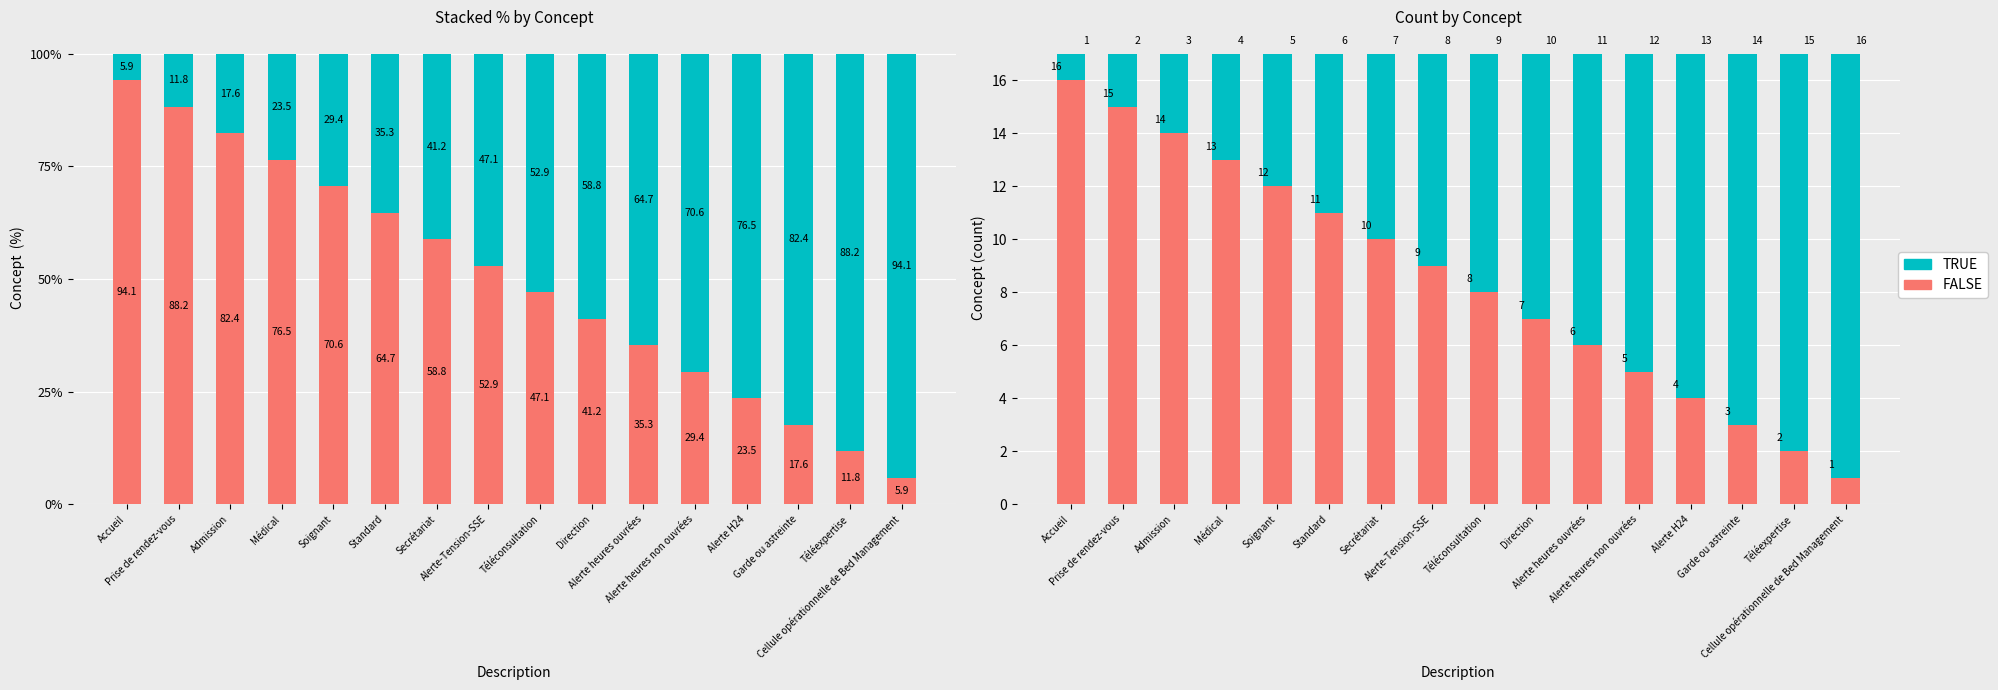

Reading right to left, what are all the values shown in this chart?

FALSE: 1	2	3	4	5	6	7	8	9	10	11	12	13	14	15	16
TRUE: 16	15	14	13	12	11	10	9	8	7	6	5	4	3	2	1